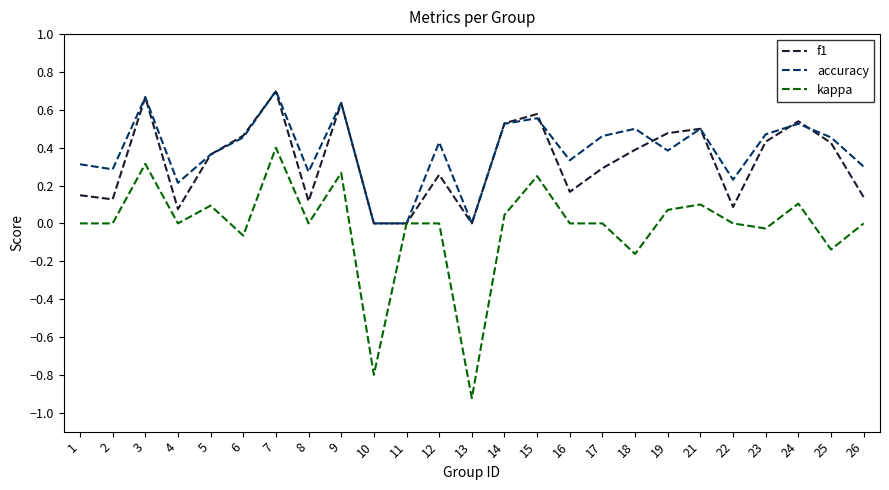

True or false: f1 has a value of 0.0 at 8.

False